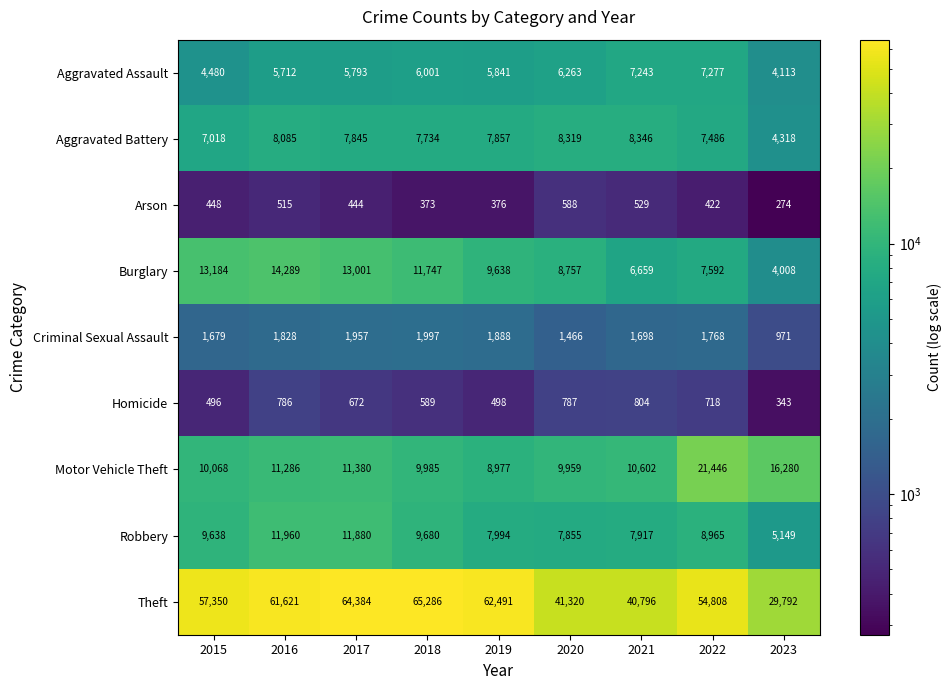

True or false: Motor Vehicle Theft has a value of 16280 at 2023.

True